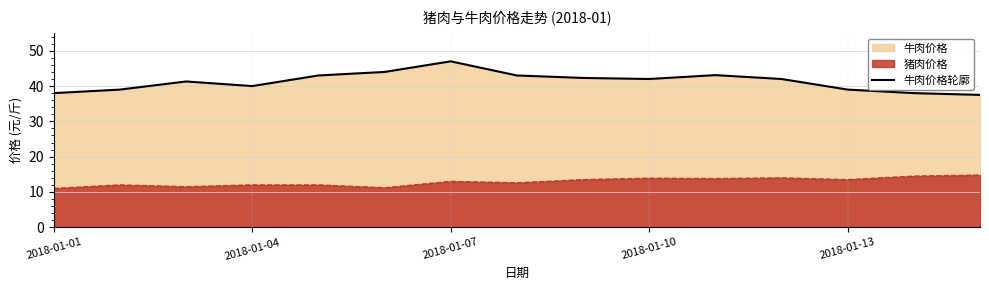

What is the change in value from 5 to 8?

-1.7